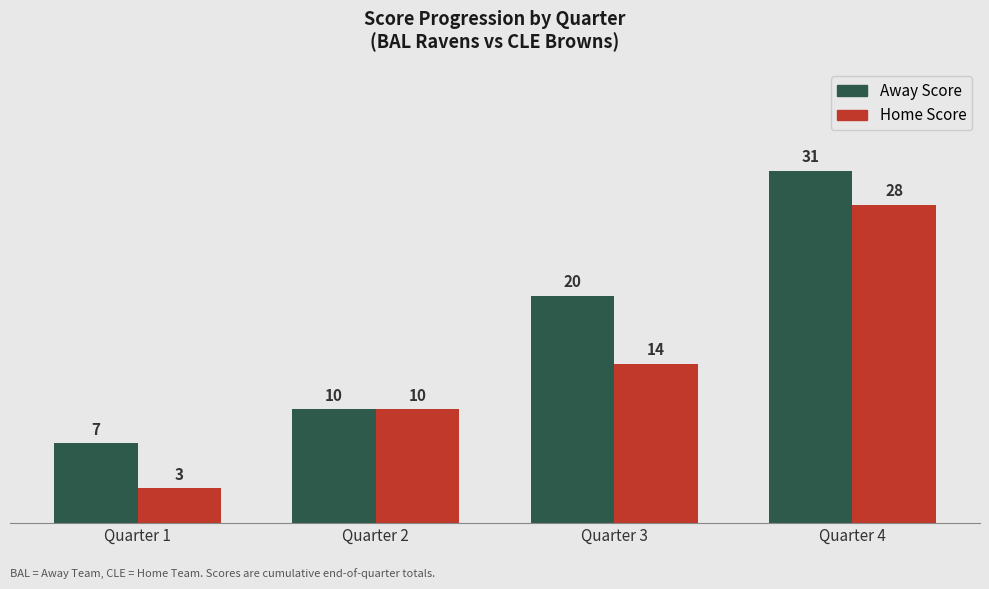

Between Quarter 1 and Quarter 2, which series saw the biggest shift?

Home Score